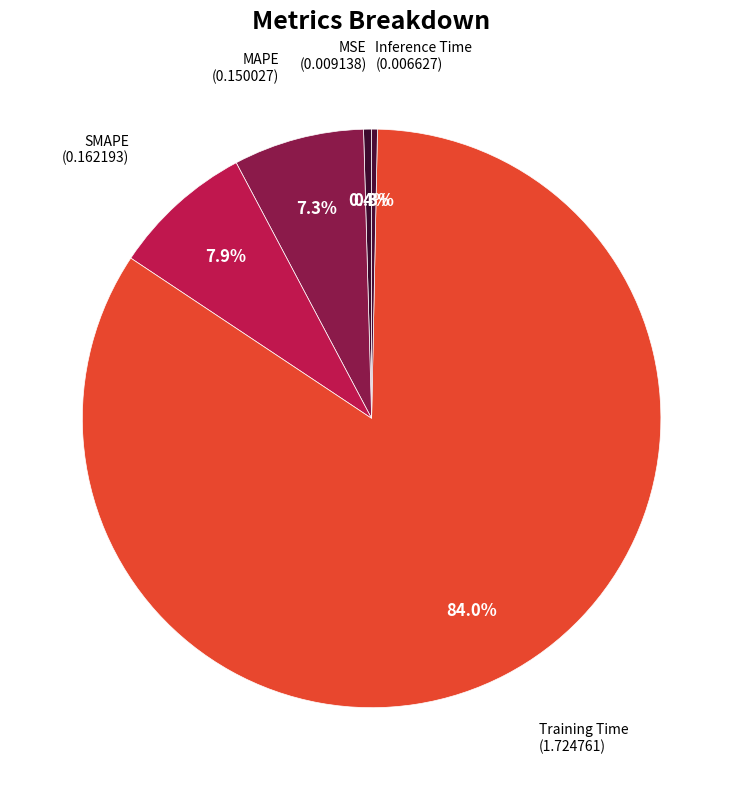

Rank the categories by value from lowest to highest.

Inference Time, MSE, MAPE, SMAPE, Training Time